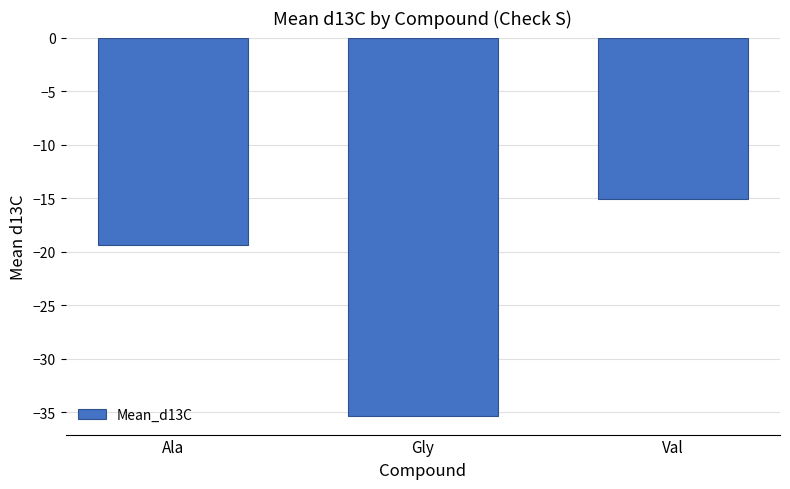

Rank the categories by value from lowest to highest.

Gly, Ala, Val